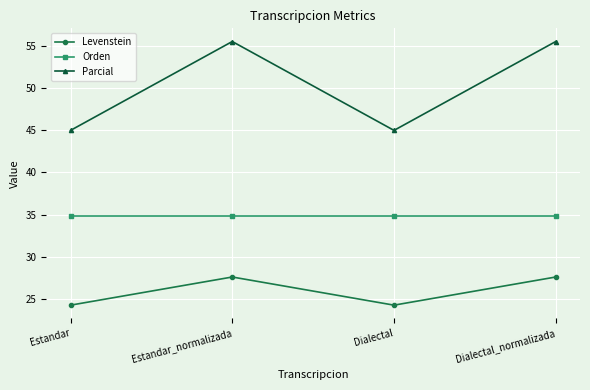

What is the label of the 3rd point from the right?

Estandar_normalizada